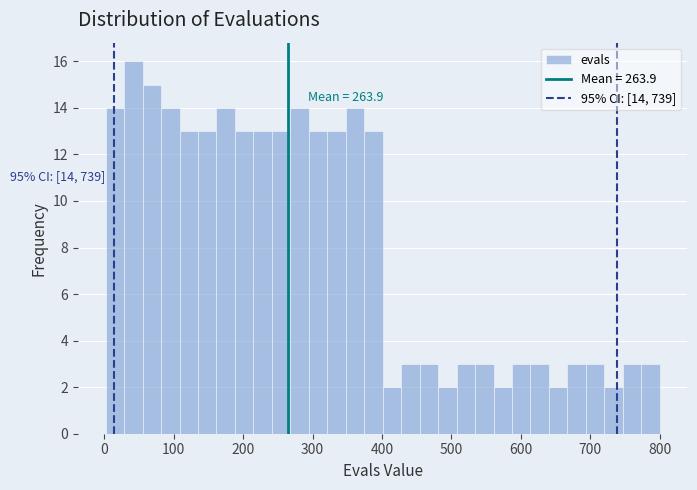

Around what value on the x-axis is the tallest bar? Give the approximate position of its centre, as read against the axis.

40